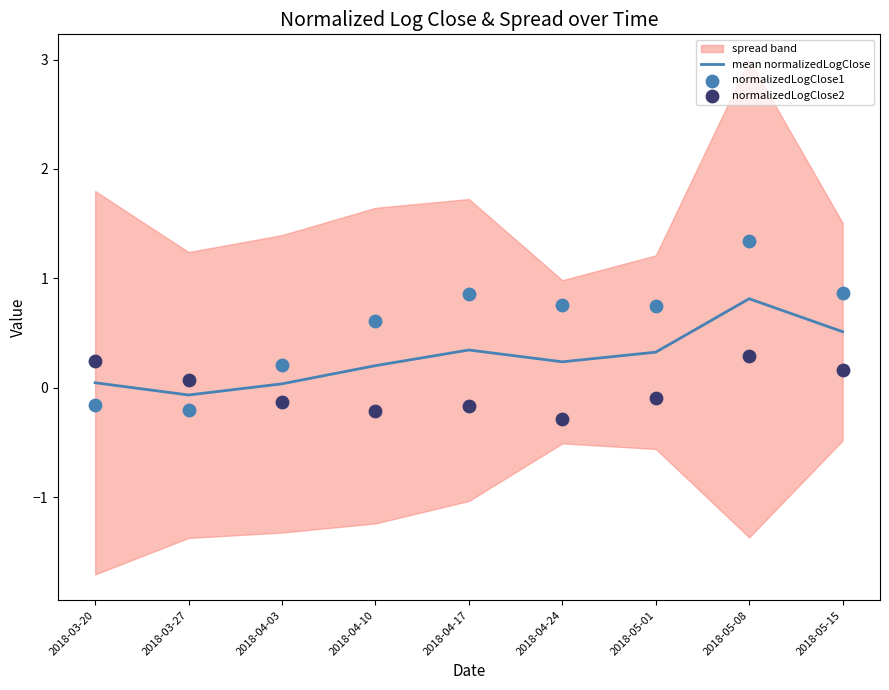

Which series reaches the minimum Y coordinate?

normalizedLogClose2